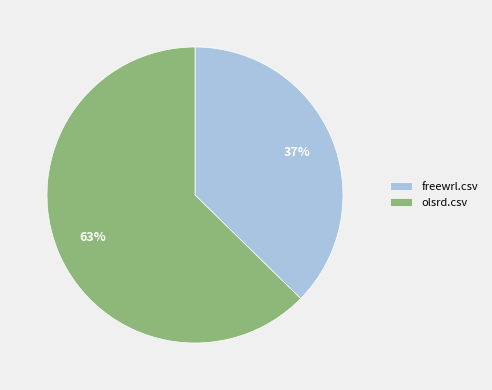

To the nearest percent, what is the average slice percentage?

50%